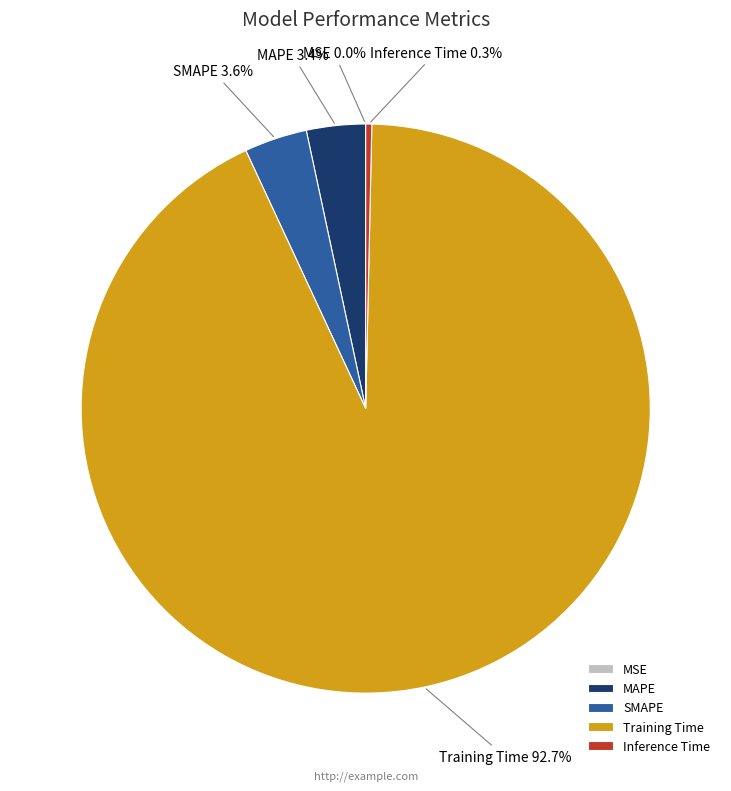

To the nearest percent, what portion does Training Time represent?

93%